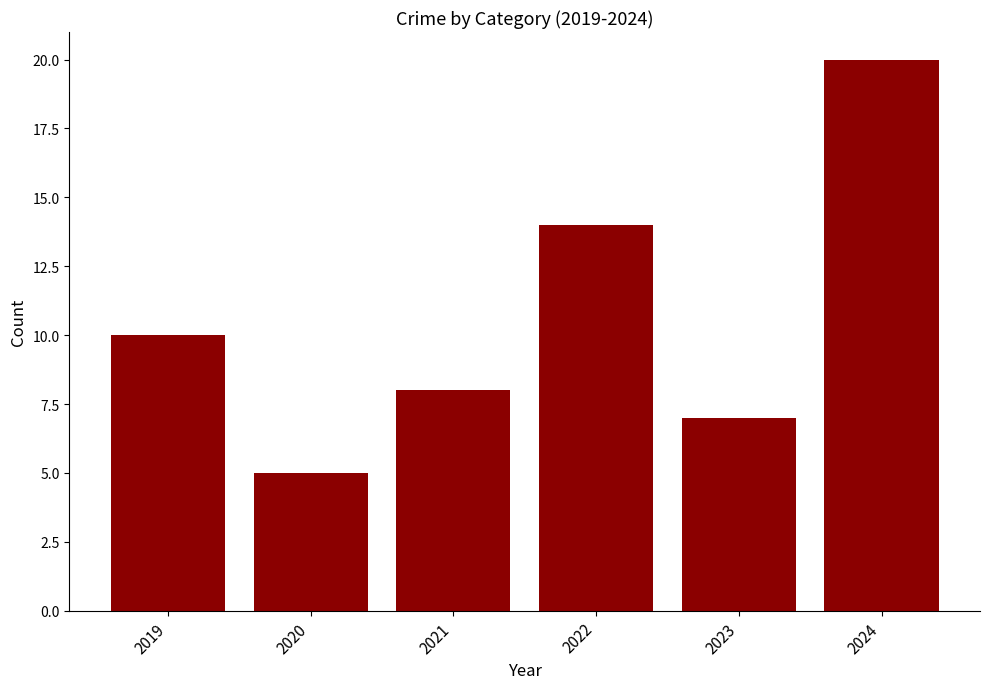

Rank the categories by value from highest to lowest.

2024, 2022, 2019, 2021, 2023, 2020